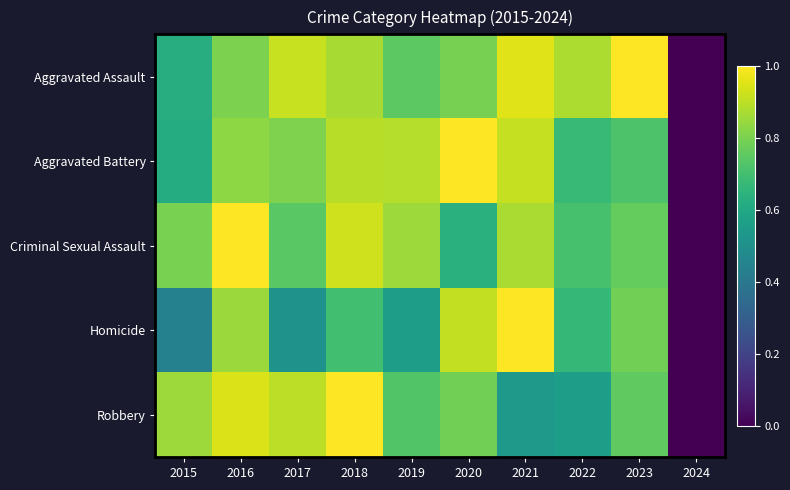

At which category is the sum across all series the highest?

2016